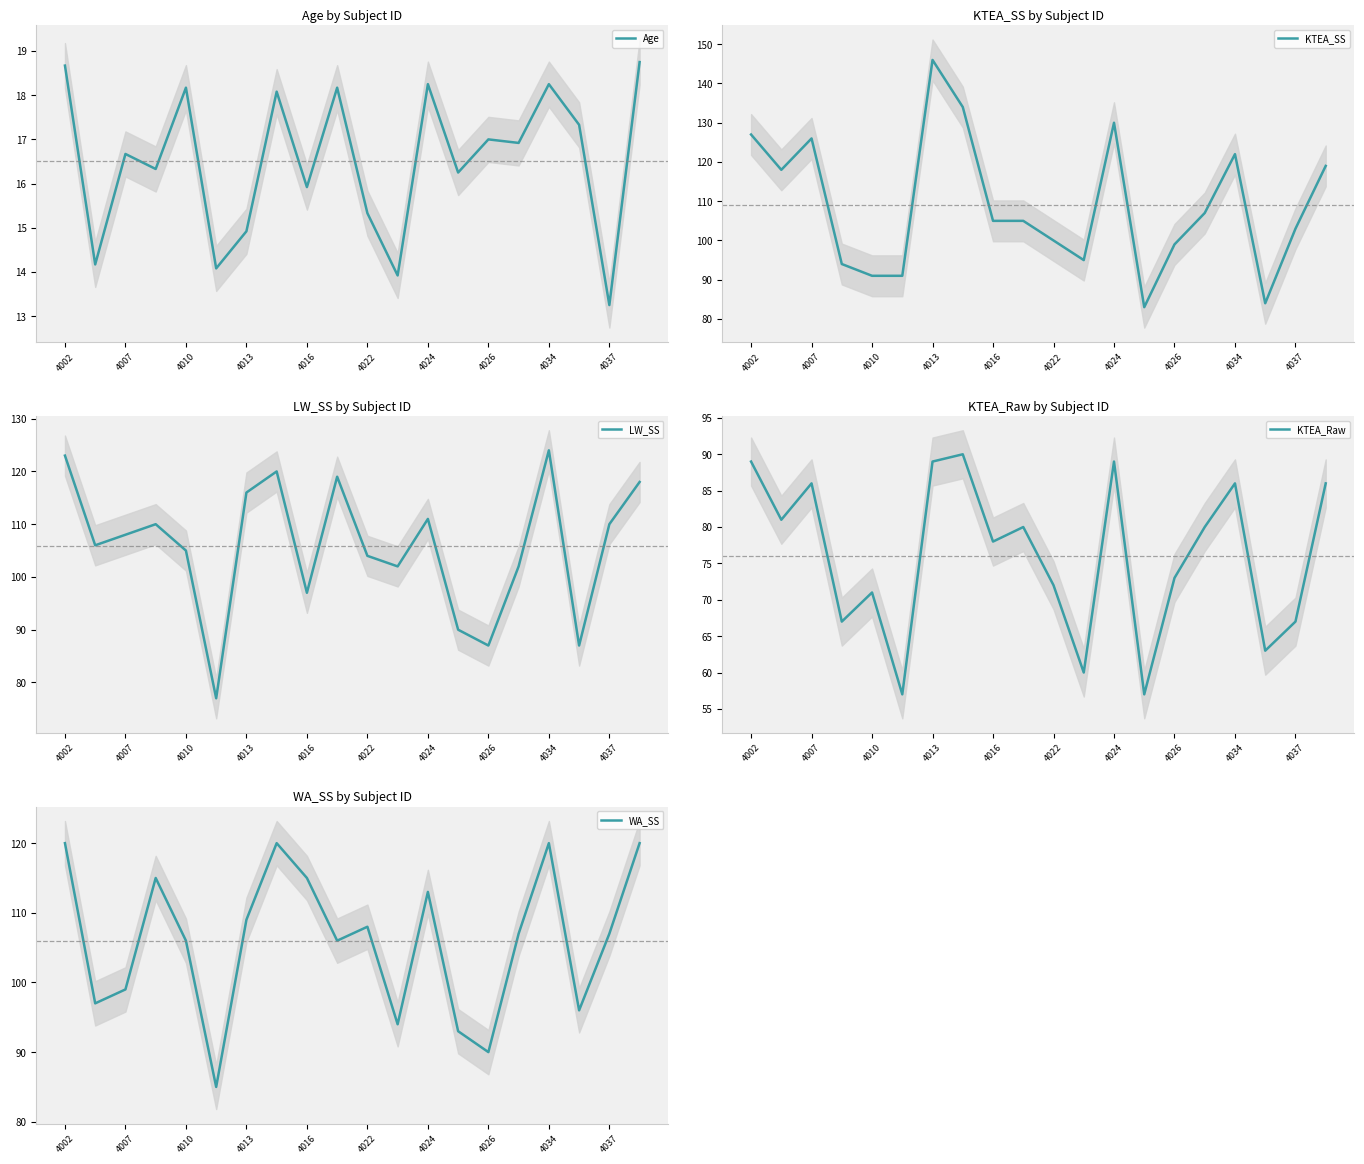

How many data points in LW_SS are less than 108?

10